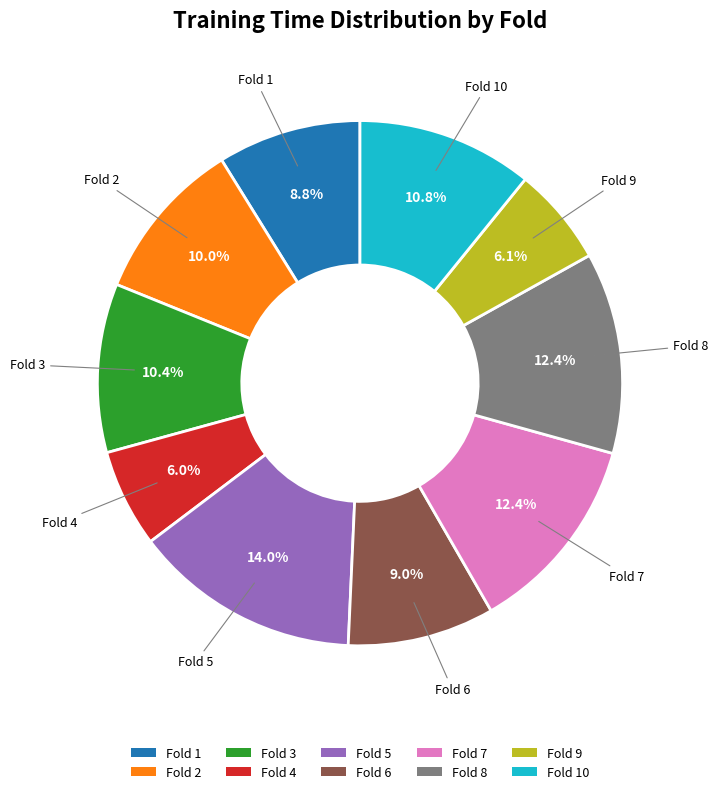

To the nearest percent, what portion does Fold 6 represent?

9%